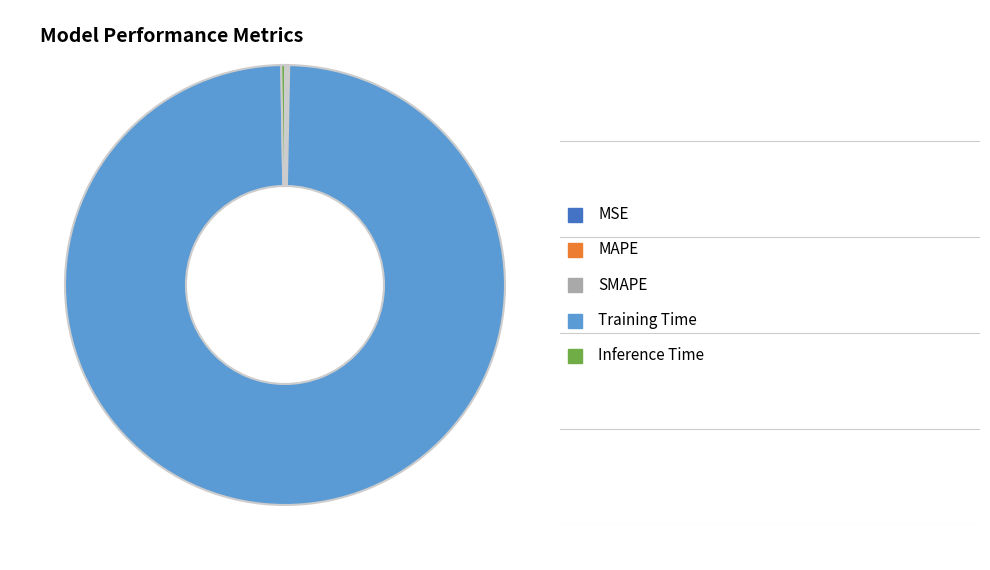

Is there a majority slice in this chart?

Yes